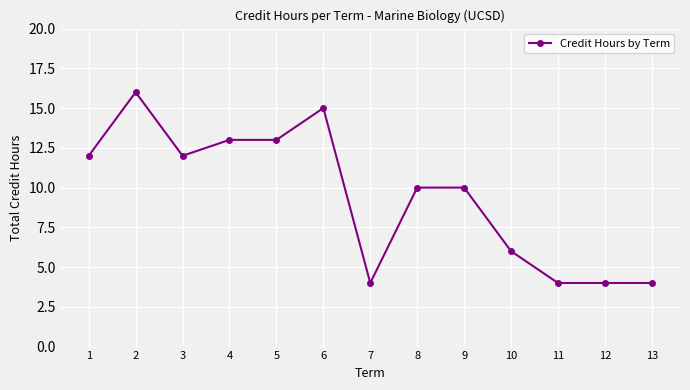

Reading left to right, what are all the values shown in this chart?

12	16	12	13	13	15	4	10	10	6	4	4	4